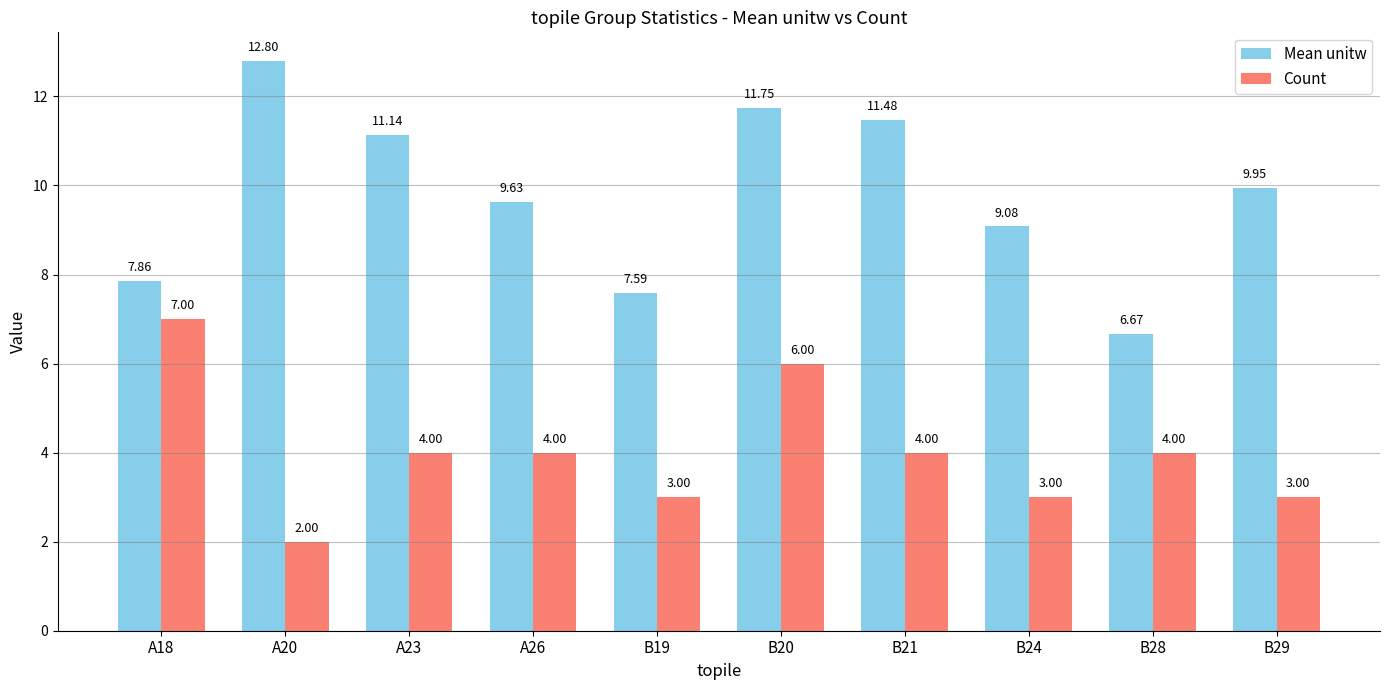

Is it true that Mean unitw equals 10.9 at B19?

False